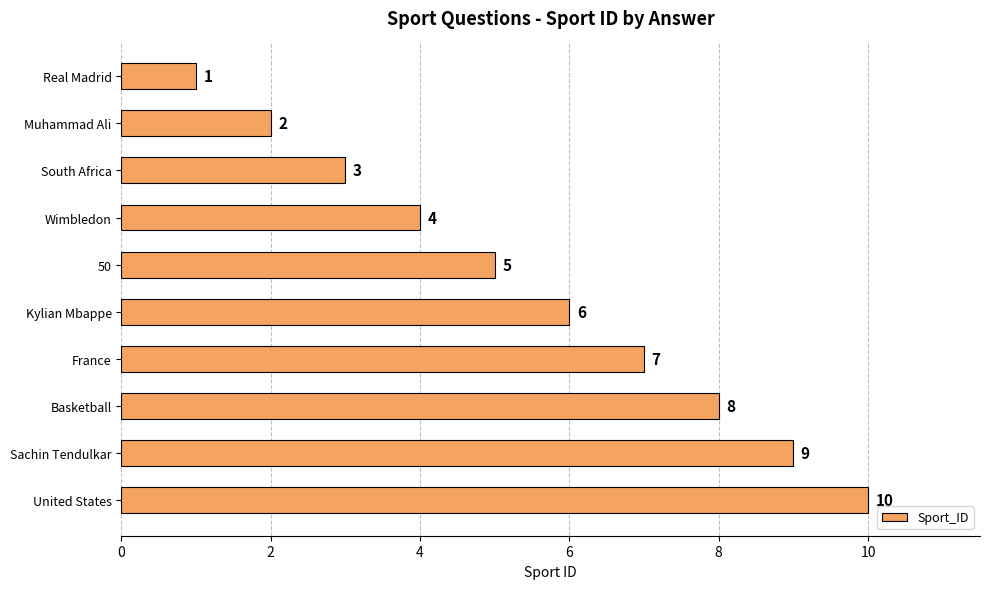

Approximately how many times larger is the value at Wimbledon compared to Muhammad Ali?

2.0